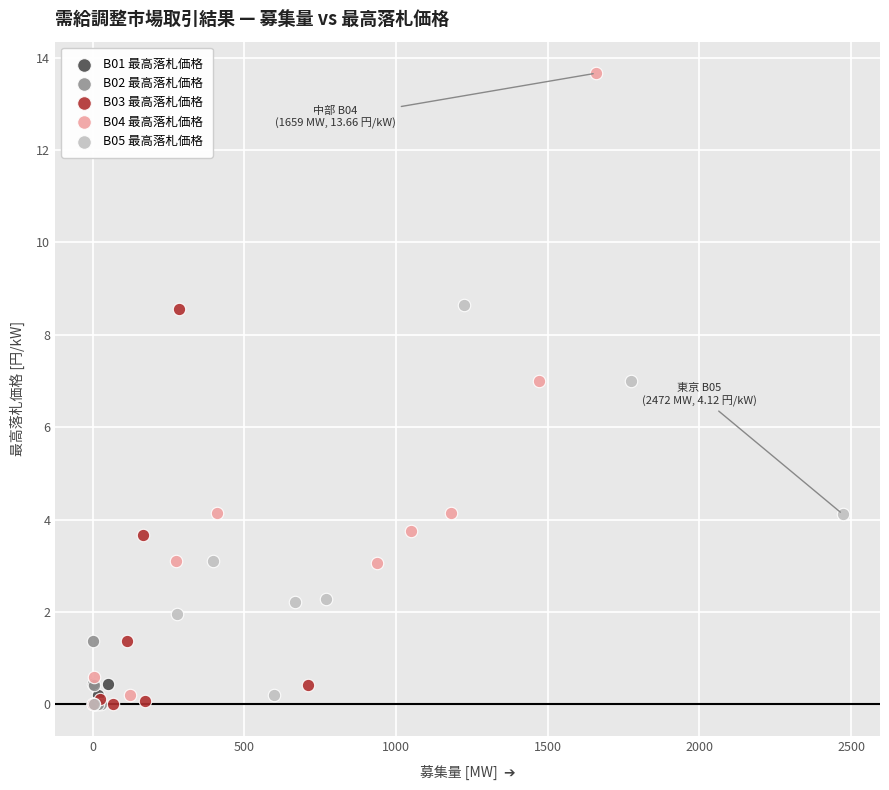

Which series has the widest spread of Y values?

B04 最高落札価格